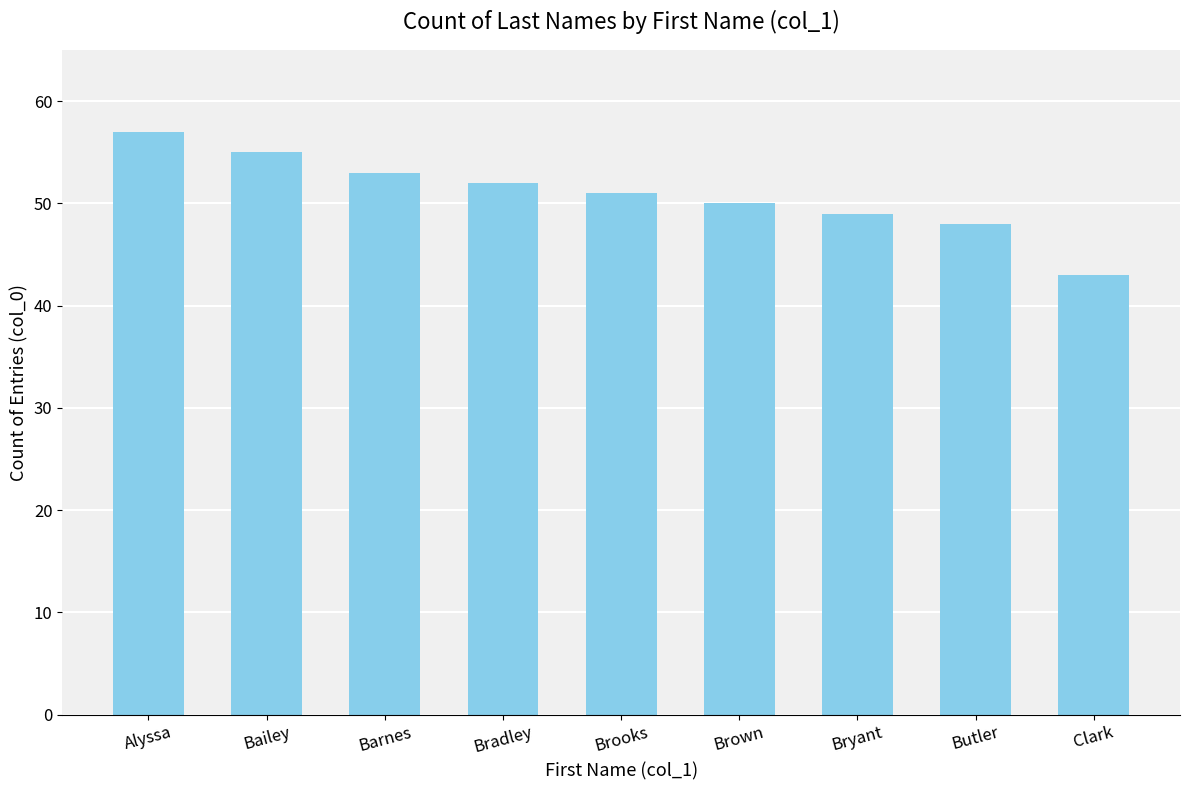

Which label corresponds to the smallest value in the chart?

Clark